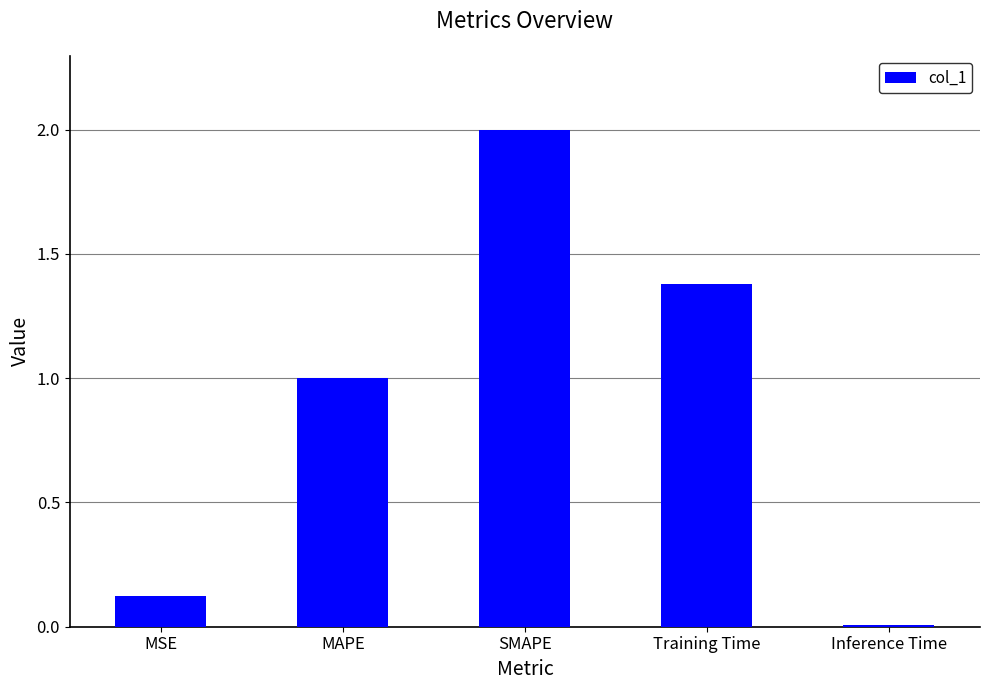

Which category has the highest value across all series?

SMAPE